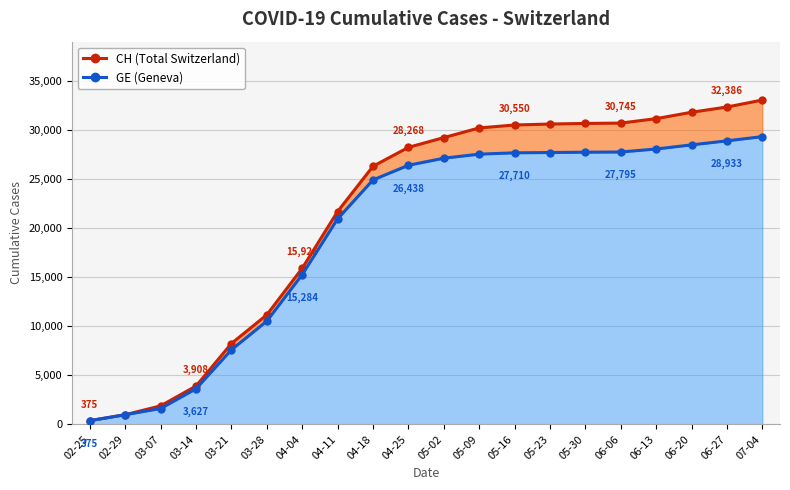

Between 06-06 and 06-27, which is larger?

06-27